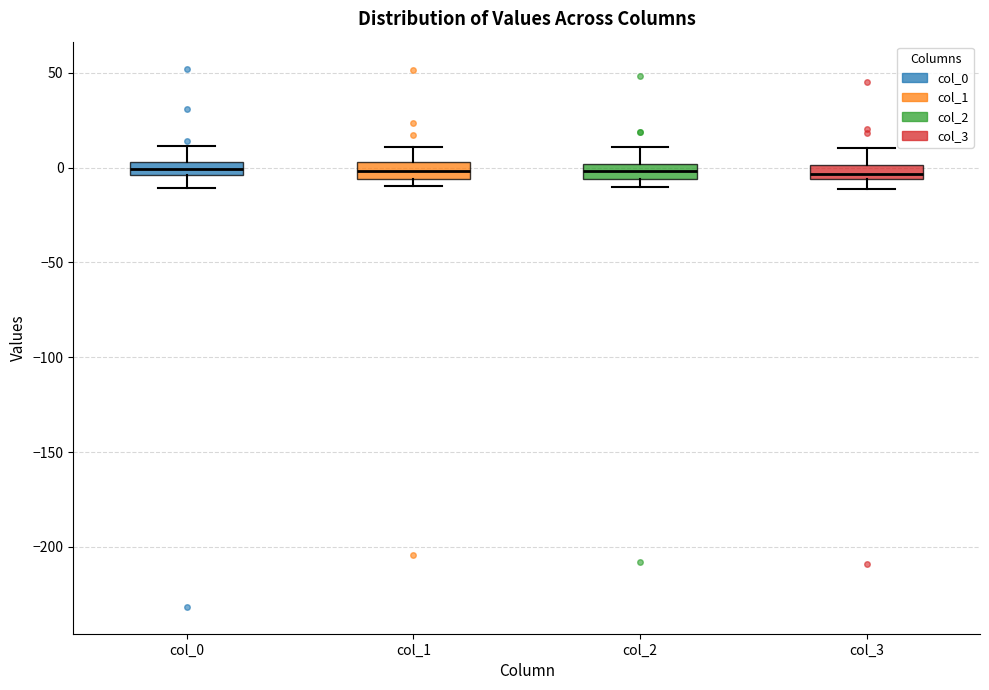

Where does the upper whisker of the box for col_2 end on the y-axis? The values are not printed on the chart, so give them approximately, as read against the axis.

10